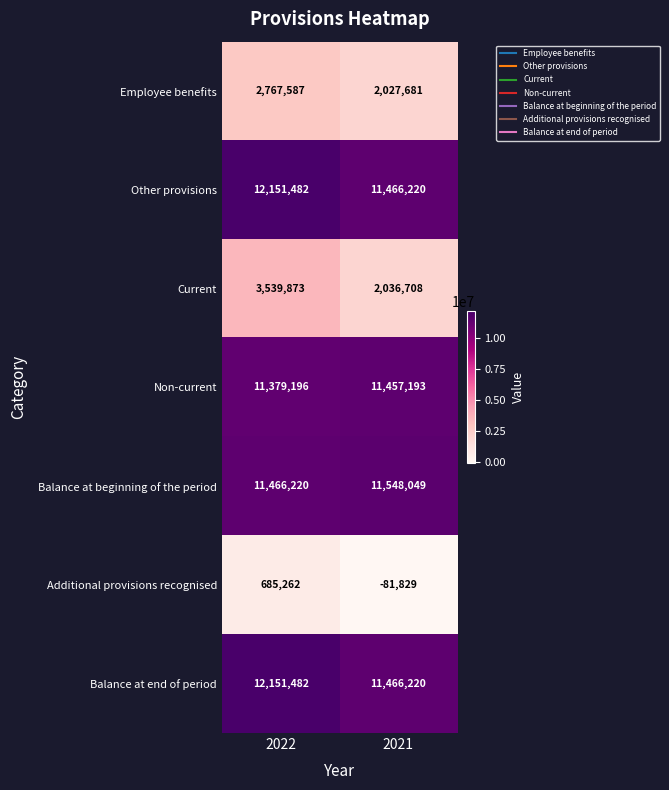

What is the difference between the Non-current values at 2022 and 2021?

77997